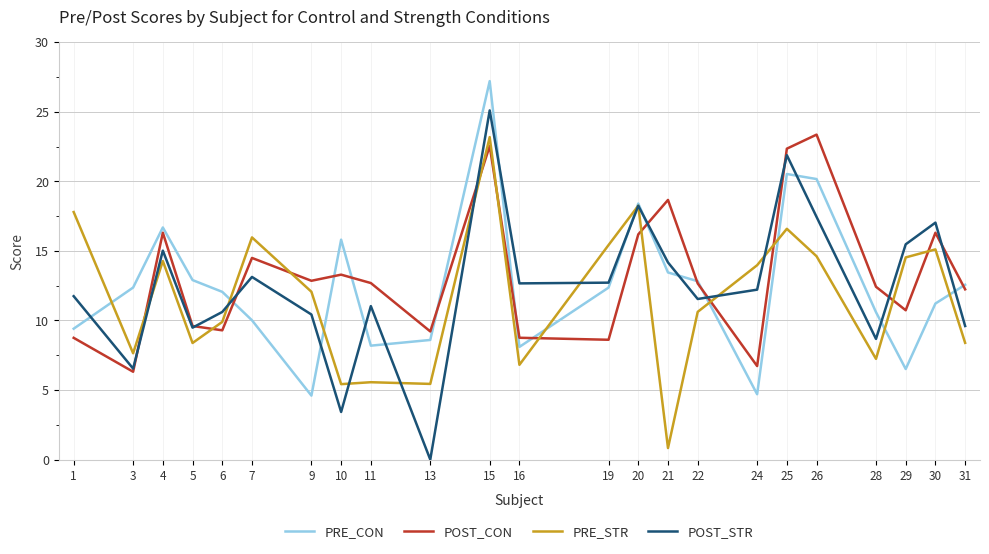

Between 5 and 13, which series saw the biggest shift?

POST_STR